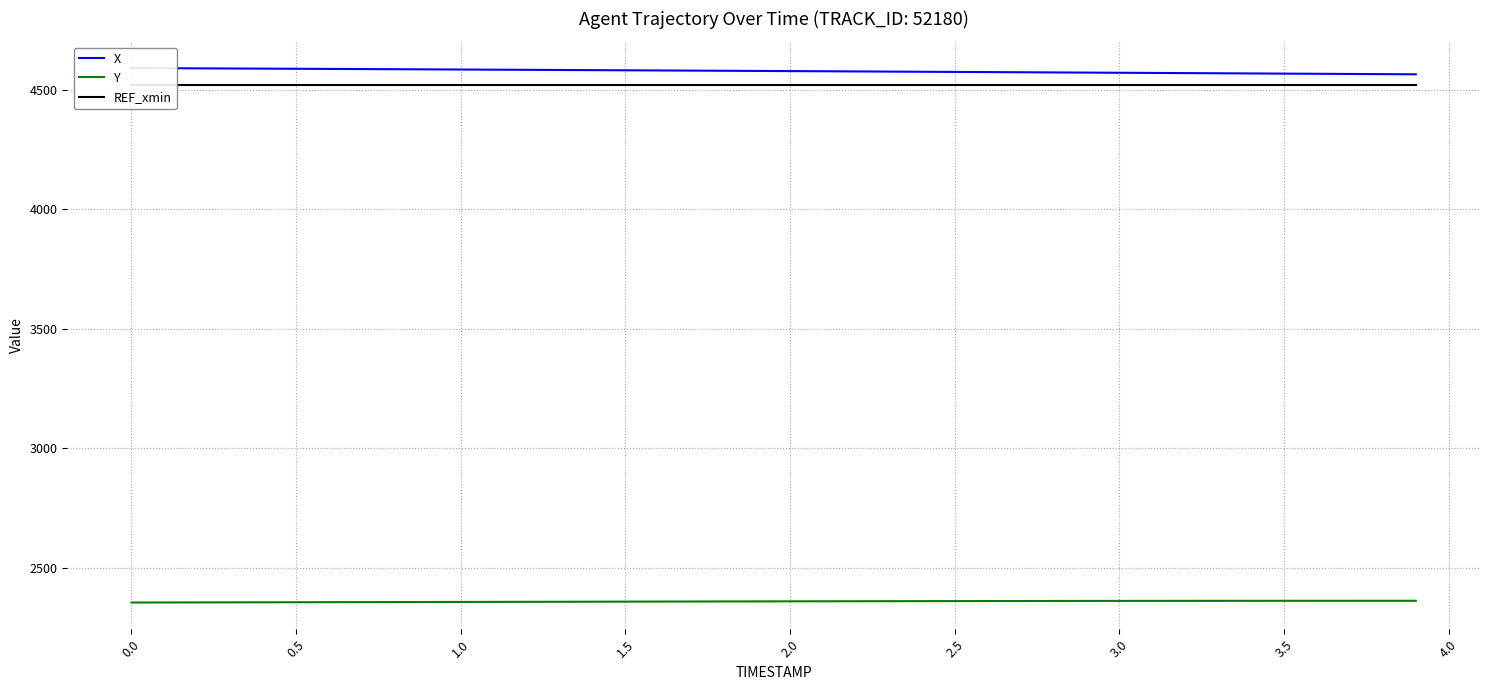

What is the sum of all REF_xmin values?

180687.6